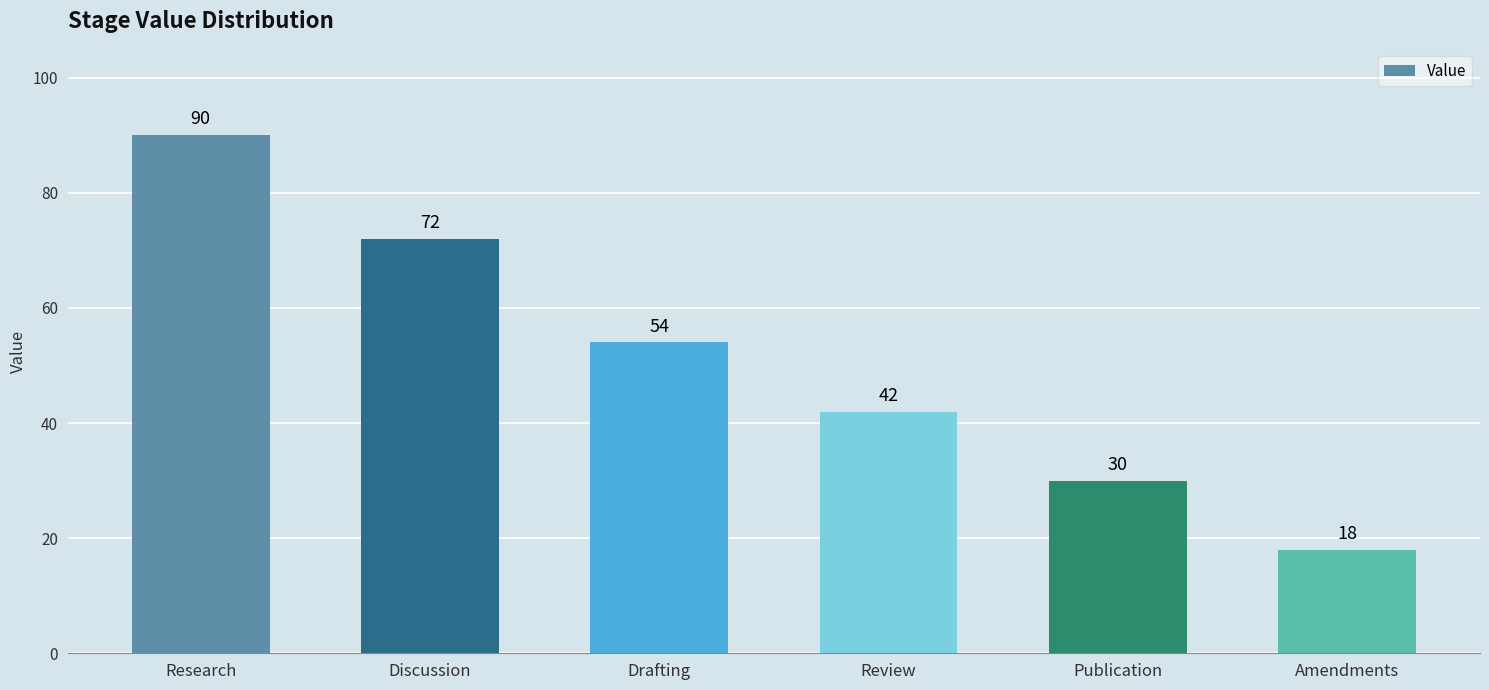

What is the change in value from Drafting to Review?

-12